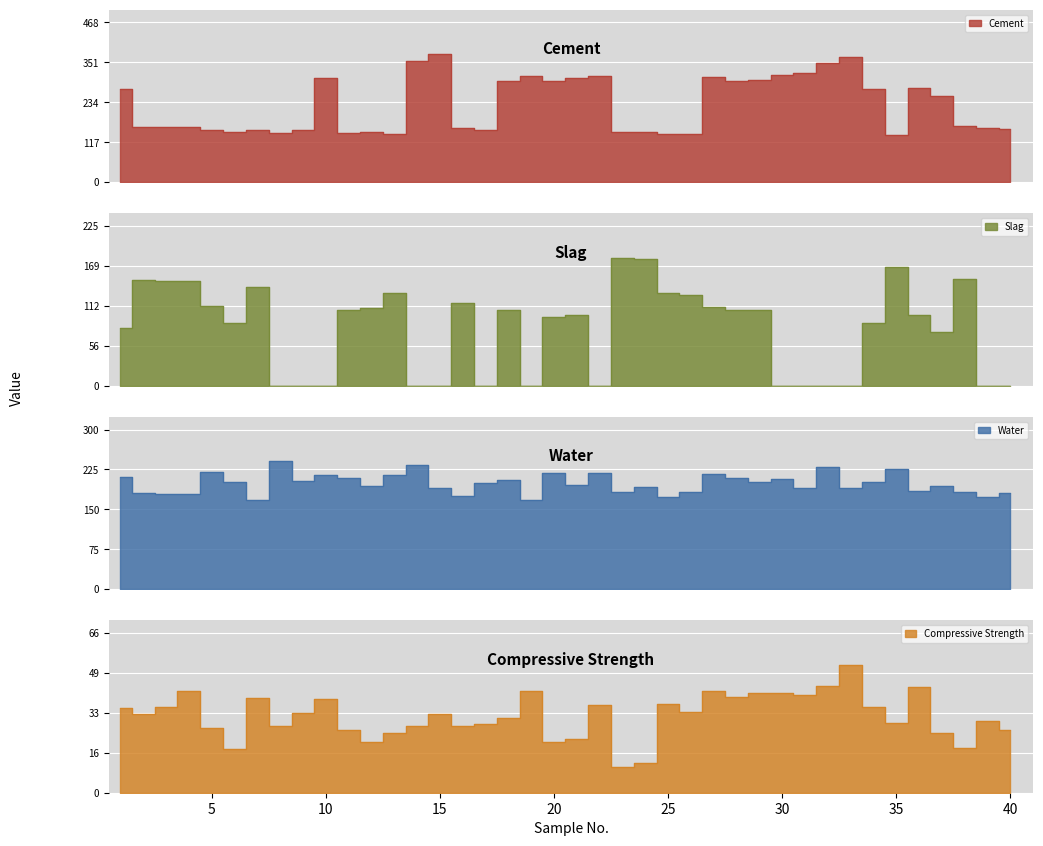

What is the approximate value of Slag at 1?

82.0